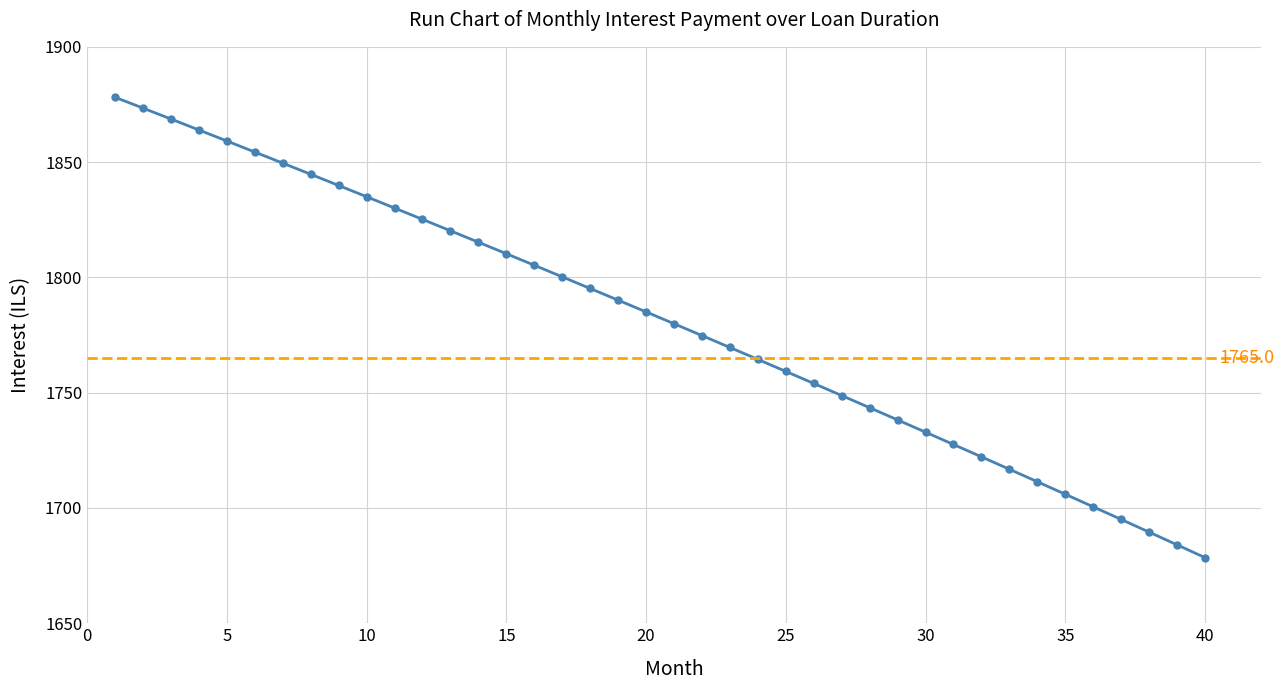

What is the average value?

1781.0